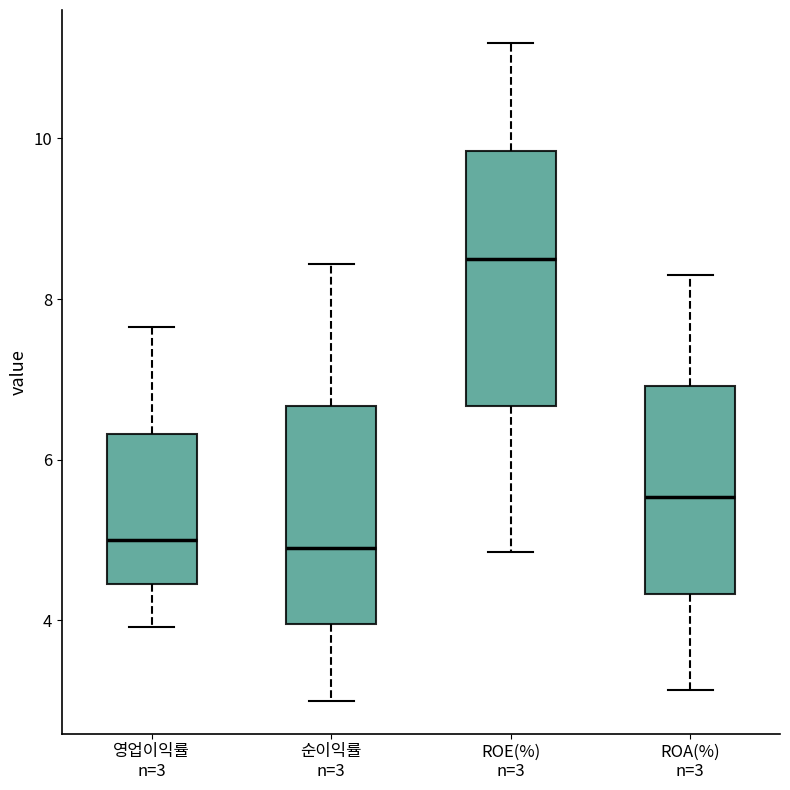

Where is the lower edge of the box for ROA(%) n=3 on the y-axis? The values are not printed on the chart, so give them approximately, as read against the axis.

4.4